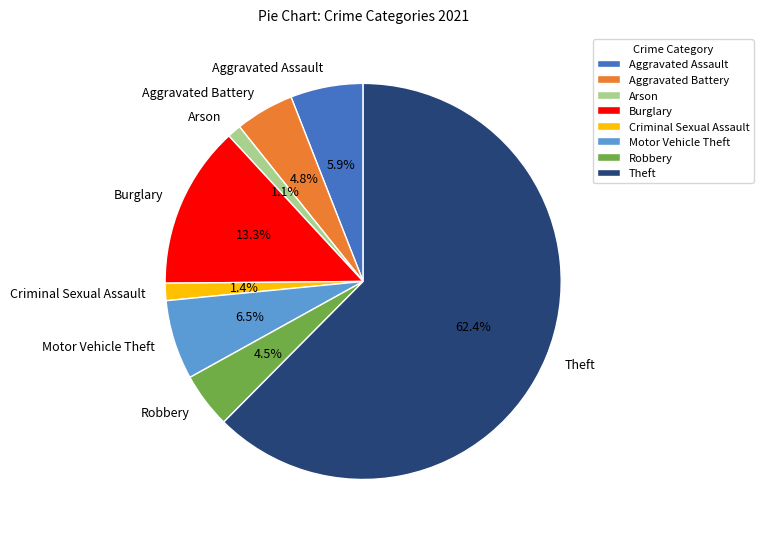

Which slice is the largest?

Theft